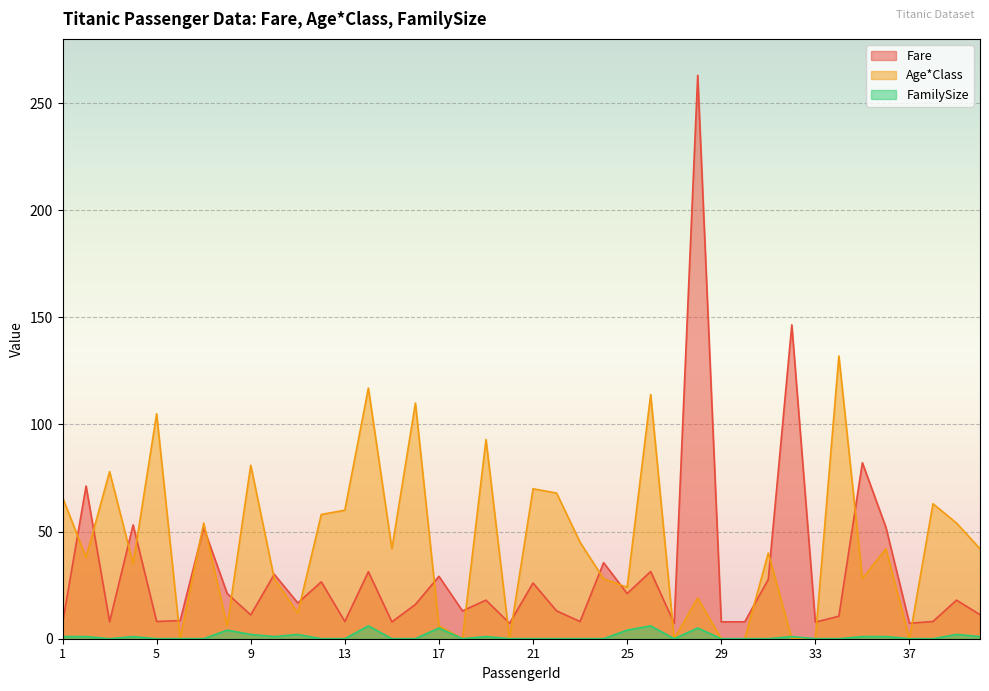

What is the difference between the maximum and minimum values in the Age*Class series?

132.0